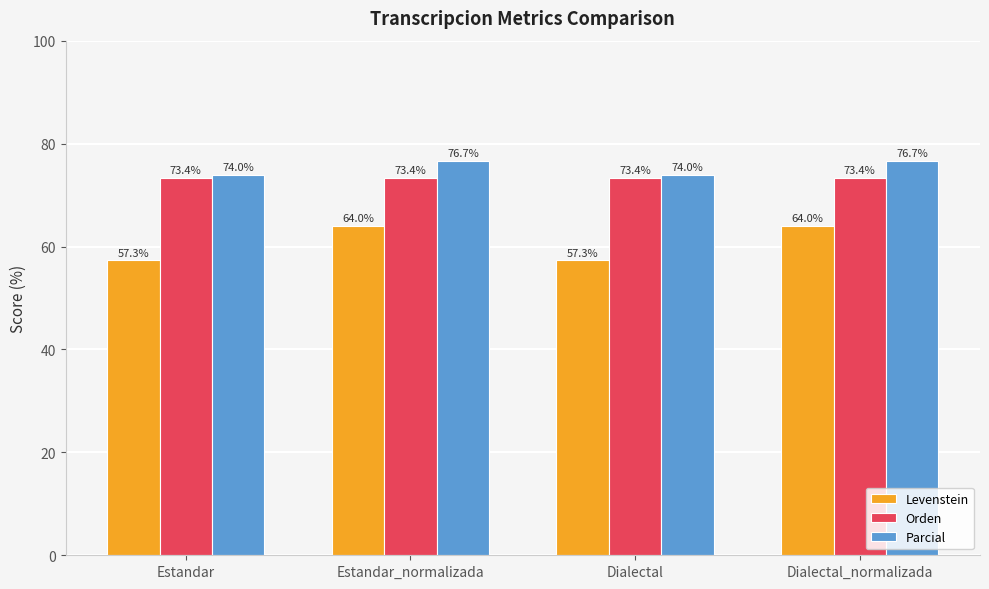

Reading left to right, what are all the values shown in this chart?

Levenstein: Estandar=57.3	Estandar_normalizada=64.0	Dialectal=57.3	Dialectal_normalizada=64.0
Orden: Estandar=73.4	Estandar_normalizada=73.4	Dialectal=73.4	Dialectal_normalizada=73.4
Parcial: Estandar=74.0	Estandar_normalizada=76.7	Dialectal=74.0	Dialectal_normalizada=76.7